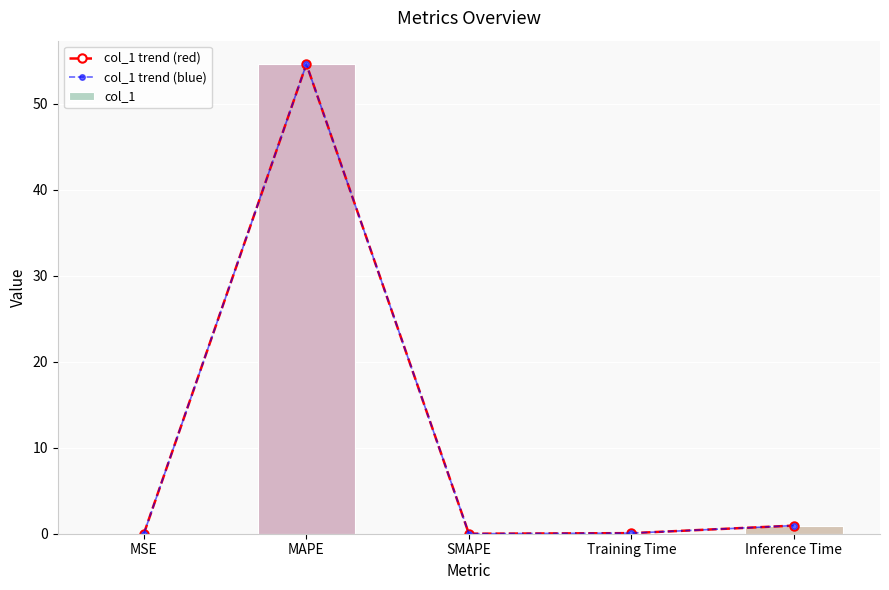

What is the label of the 1st bar from the right?

Inference Time